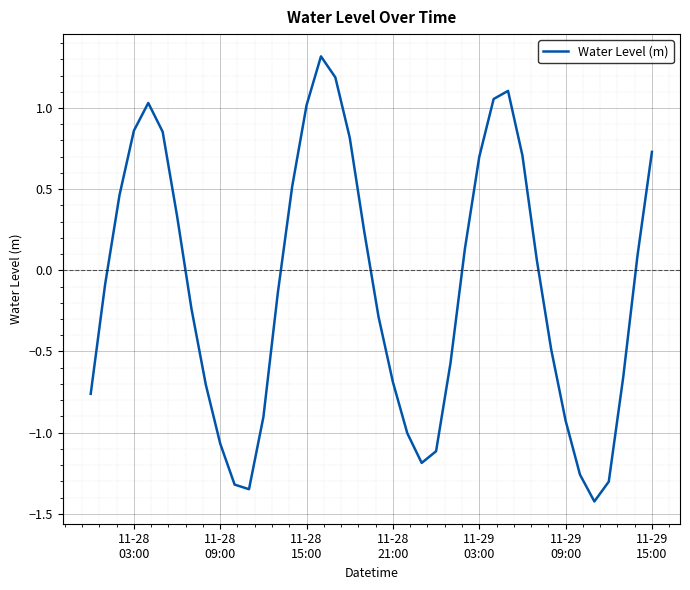

What is the minimum value shown in the chart?

-1.4